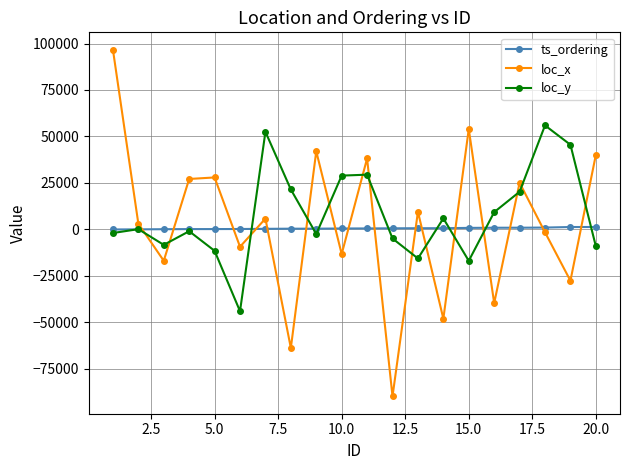

How many intersections are there between ts_ordering and loc_x?

16